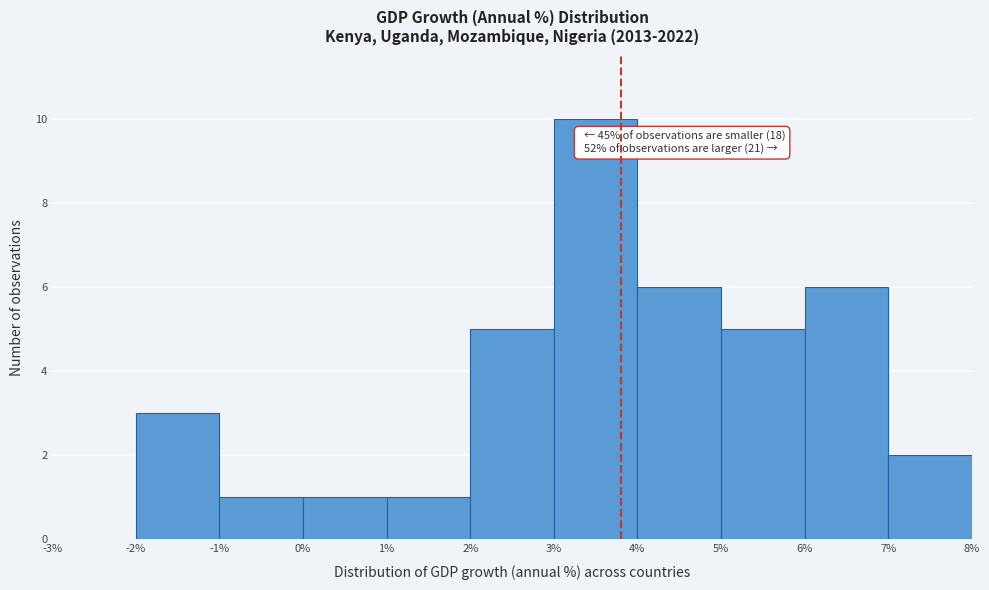

Over which range of the x-axis is the bar tallest?

3% to 4%